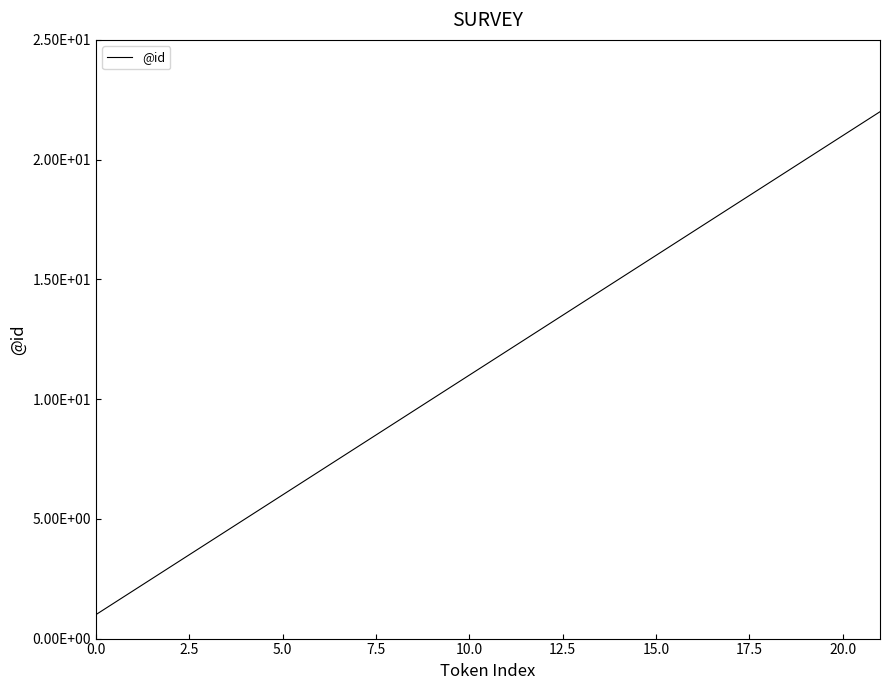

What is the value of the 20th point from the left?

20